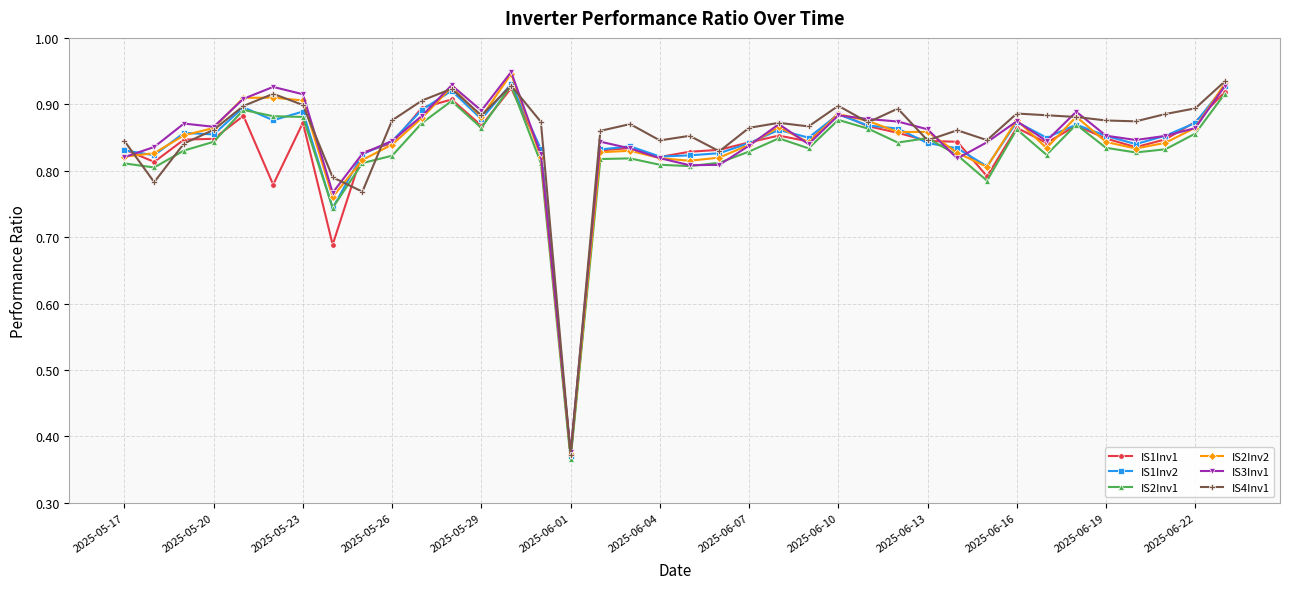

True or false: IS4Inv1 has more than 2 points higher than both neighbors.

True